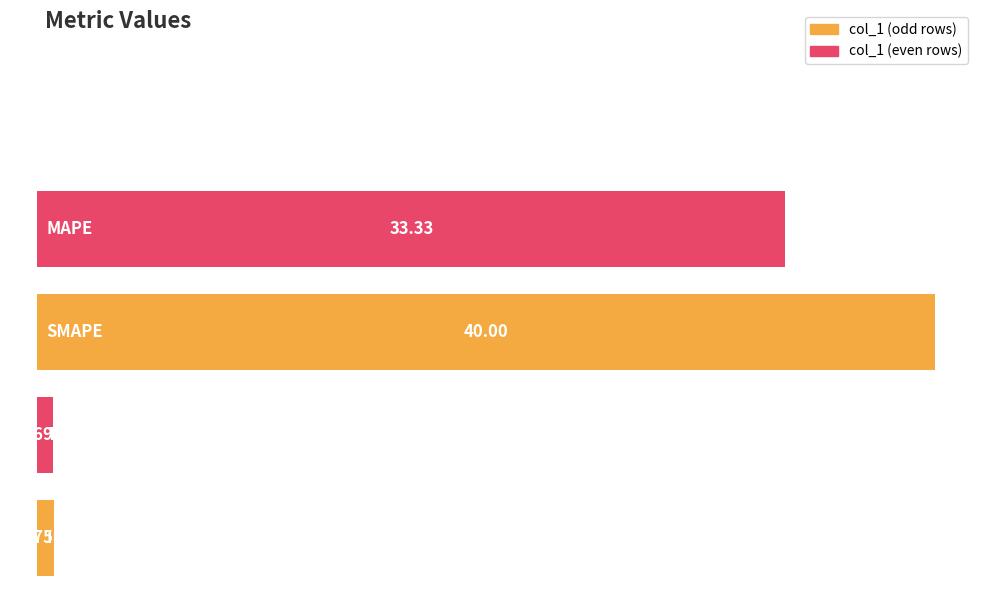

The chart shows a value of 7.6 at MAPE. True or false?

False